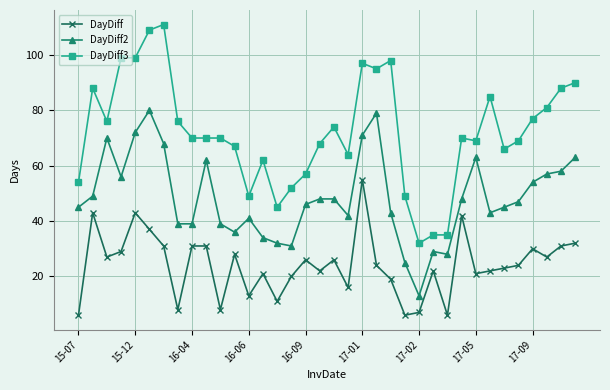

What is the difference between the maximum and minimum values in the DayDiff3 series?

79